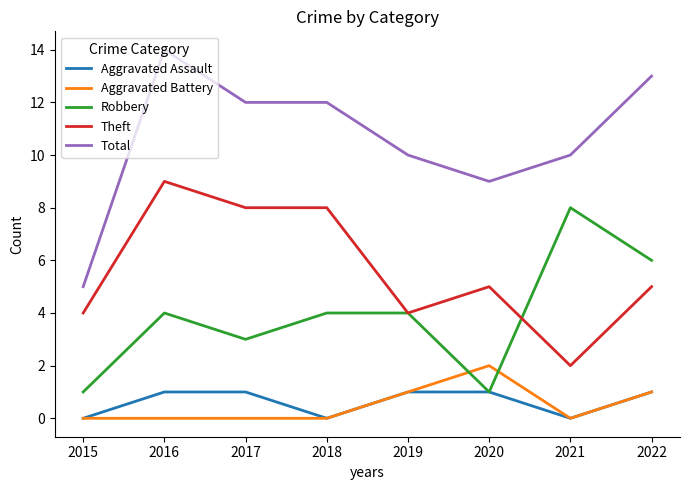

True or false: Aggravated Battery and Theft intersect in this chart.

False